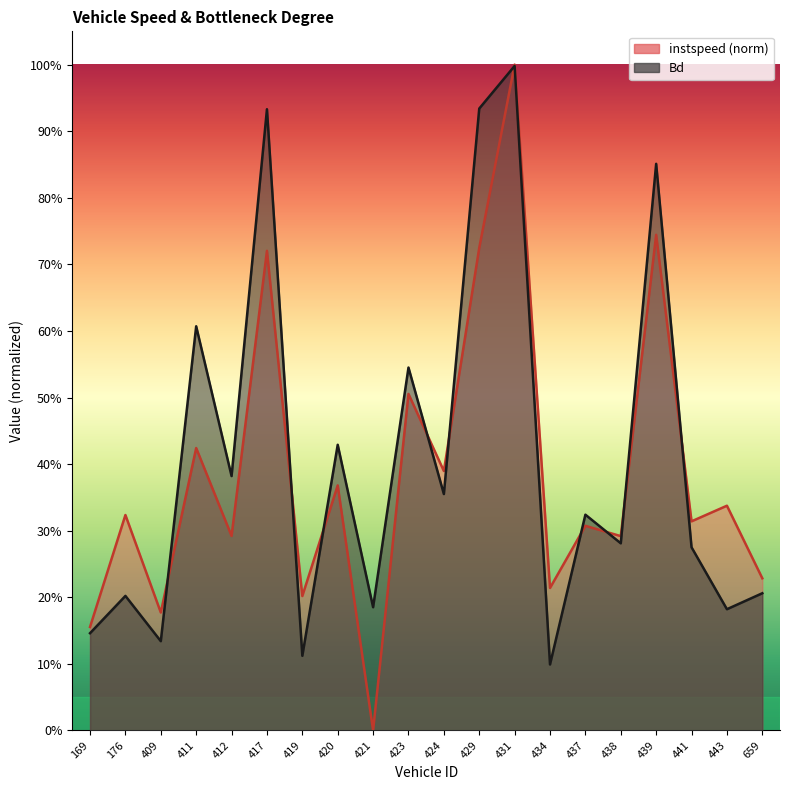

Count the number of categories in the chart.

20